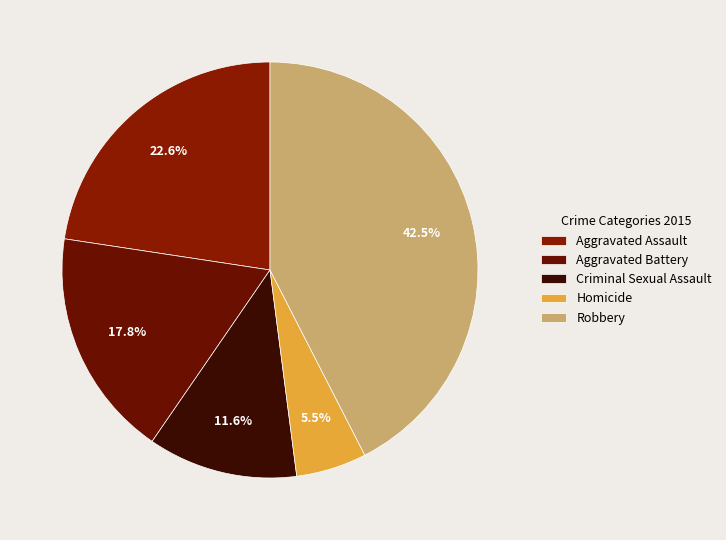

To the nearest percent, what is the difference between the Aggravated Assault and Aggravated Battery slice percentages?

5%